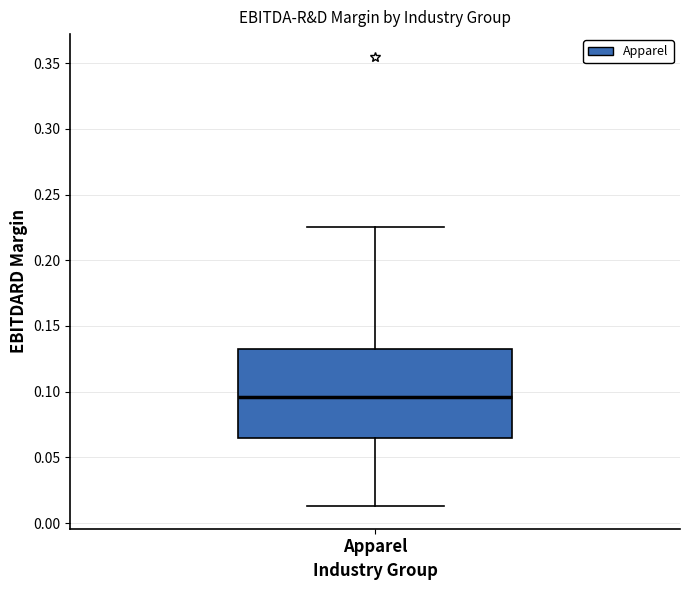

Read this box plot against the y-axis: the position of the median line, the range covered by the box, and the ends of both whiskers. The values are not printed on the chart, so give them approximately, as read against the axis.

median 0.095, box 0.065 to 0.130, whiskers 0.015 to 0.225